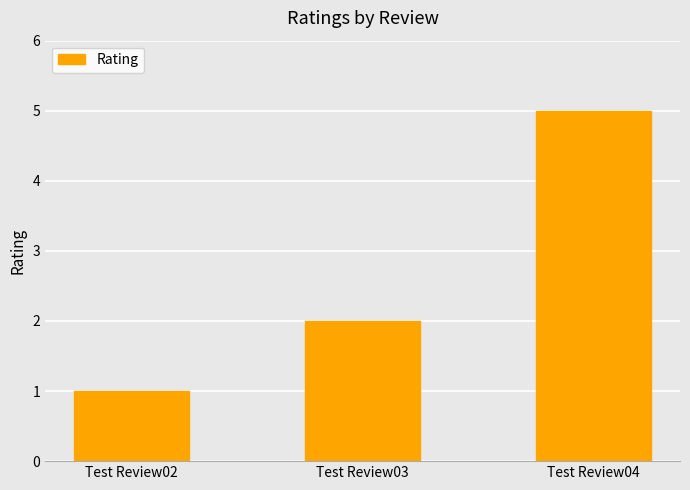

True or false: the data shows 5 at Test Review04.

True